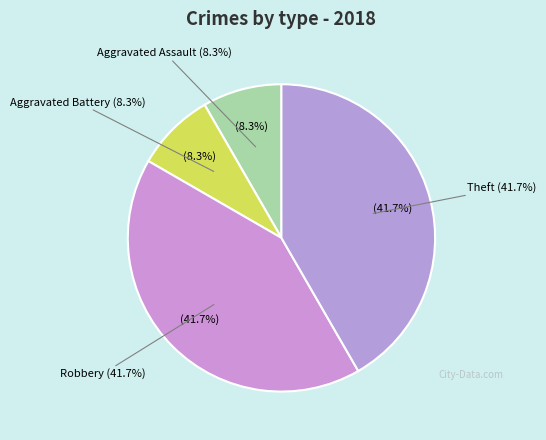

What portion of the pie excludes Aggravated Battery?

91.7%